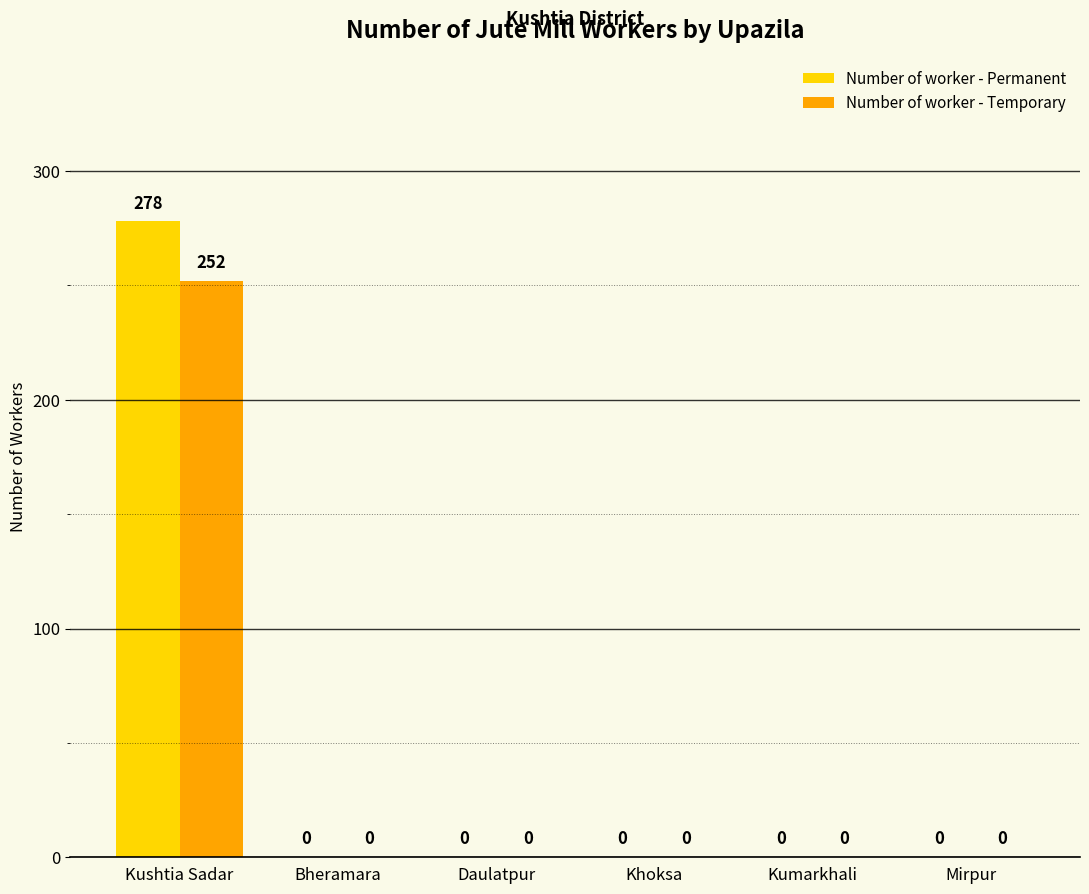

Are the bars grouped side by side (vs. stacked)?

Yes